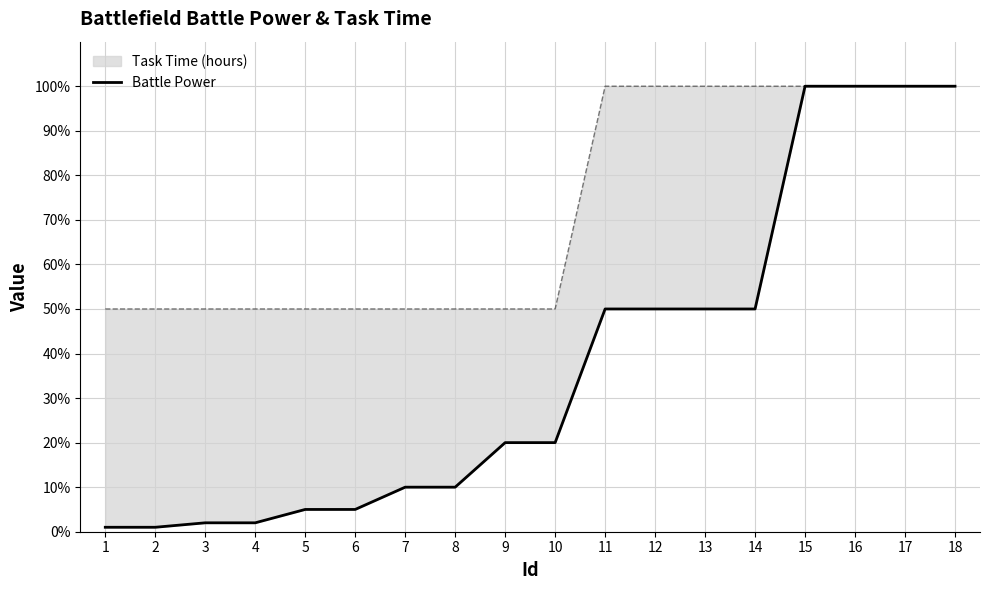

The chart shows a value of 0.1 at 7. True or false?

True